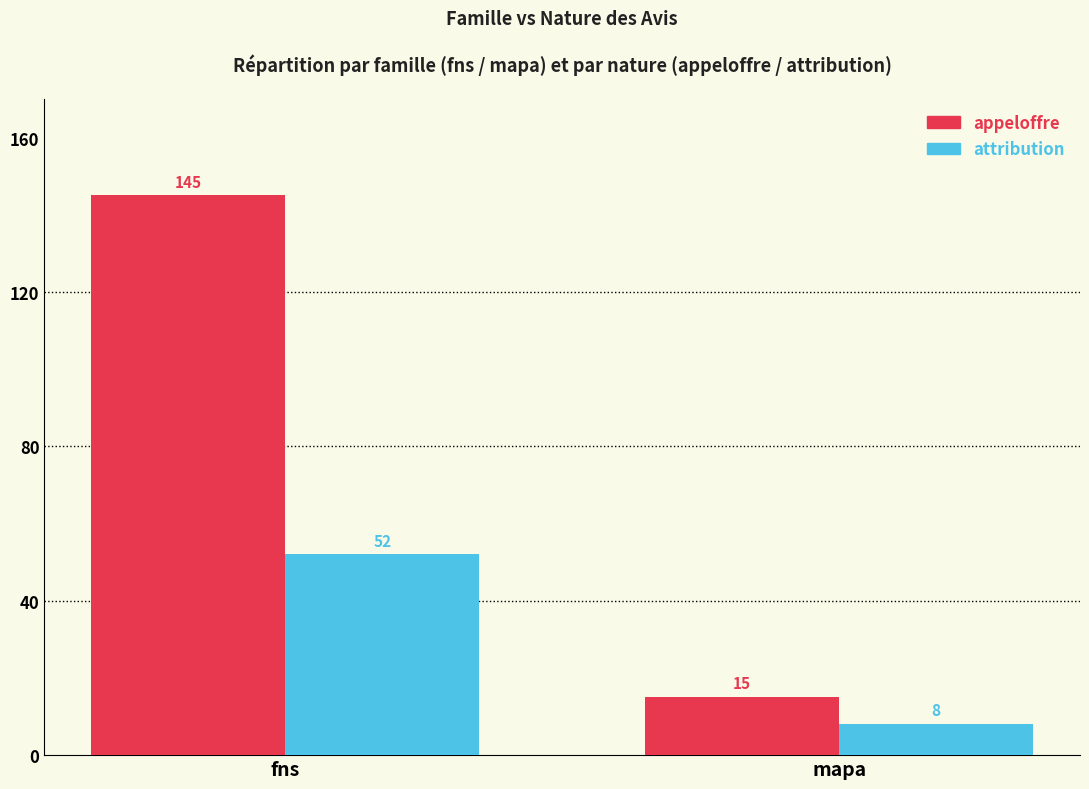

Which category has the lowest value across all series?

mapa